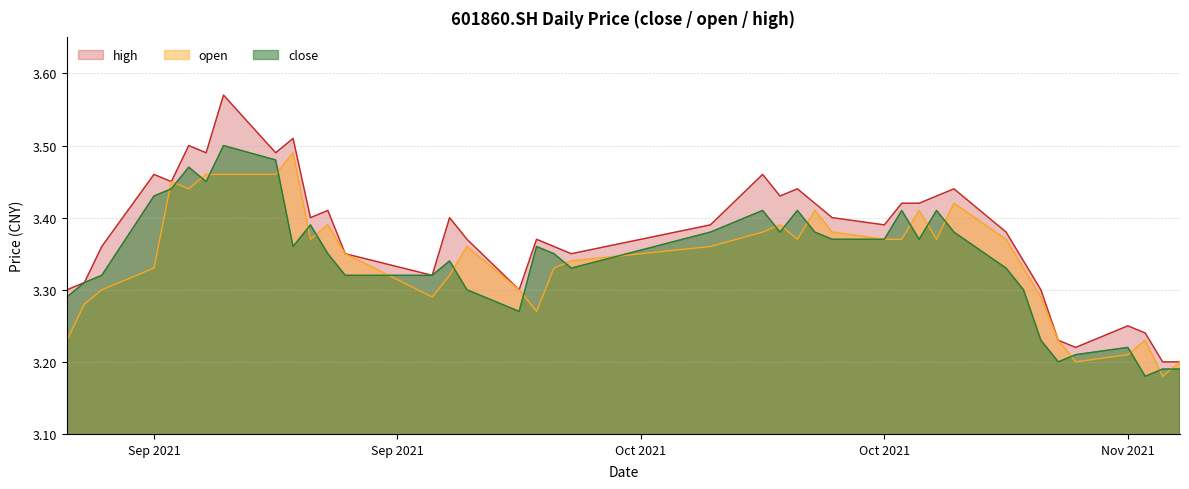

What is the average value of the open series?

3.3